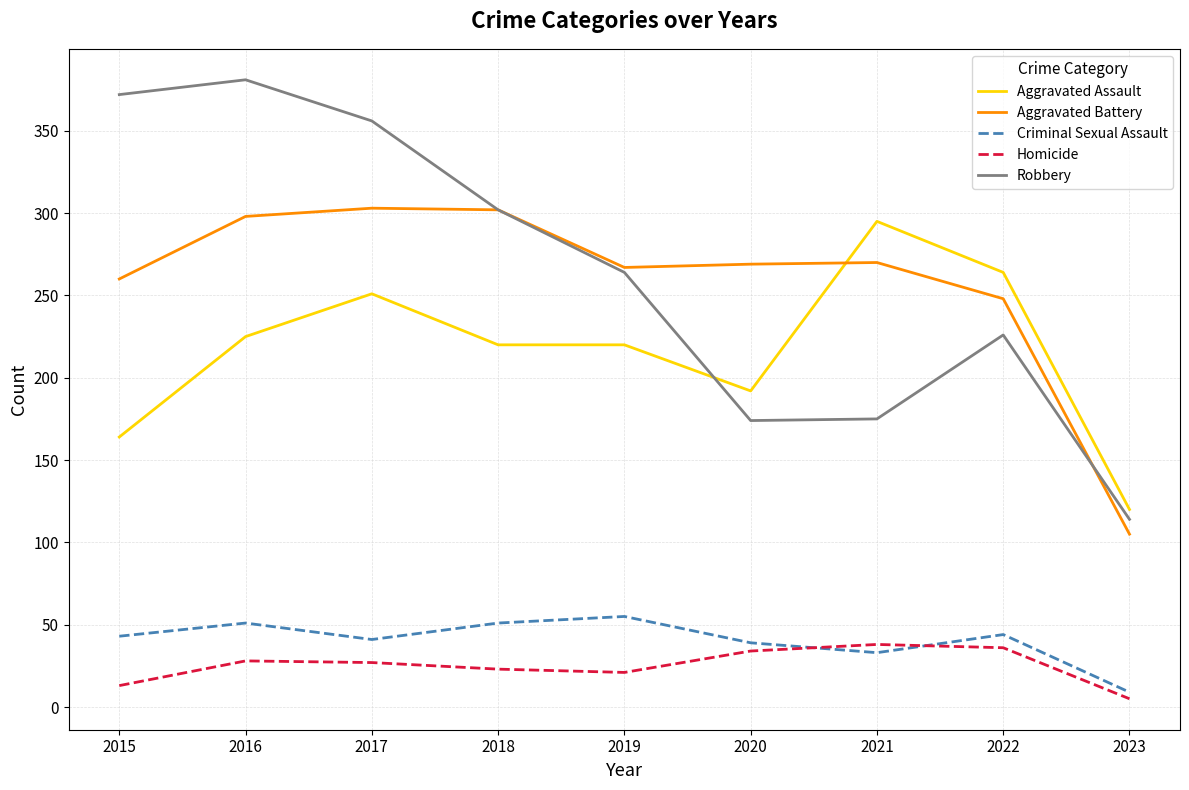

At which label does Aggravated Battery first exceed 269?

2016